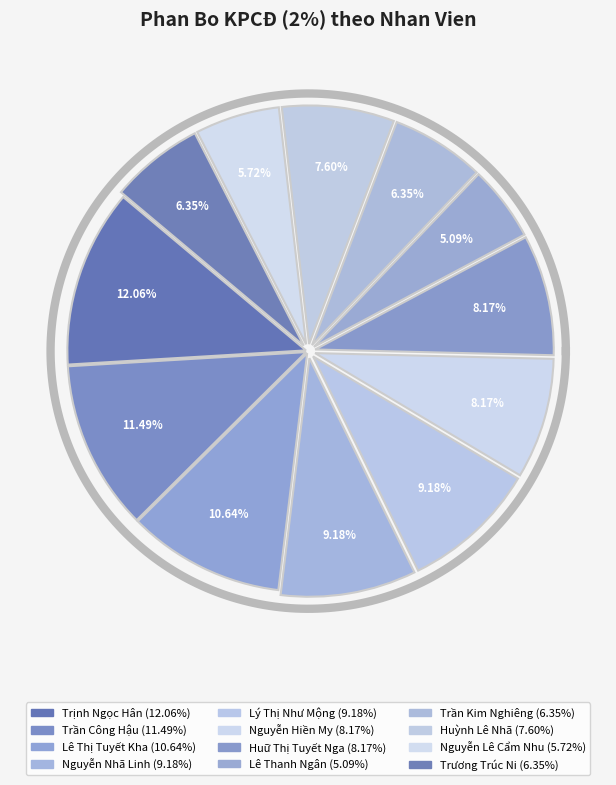

Is it true that Nguyễn Nhã Linh is 1% of the pie?

False